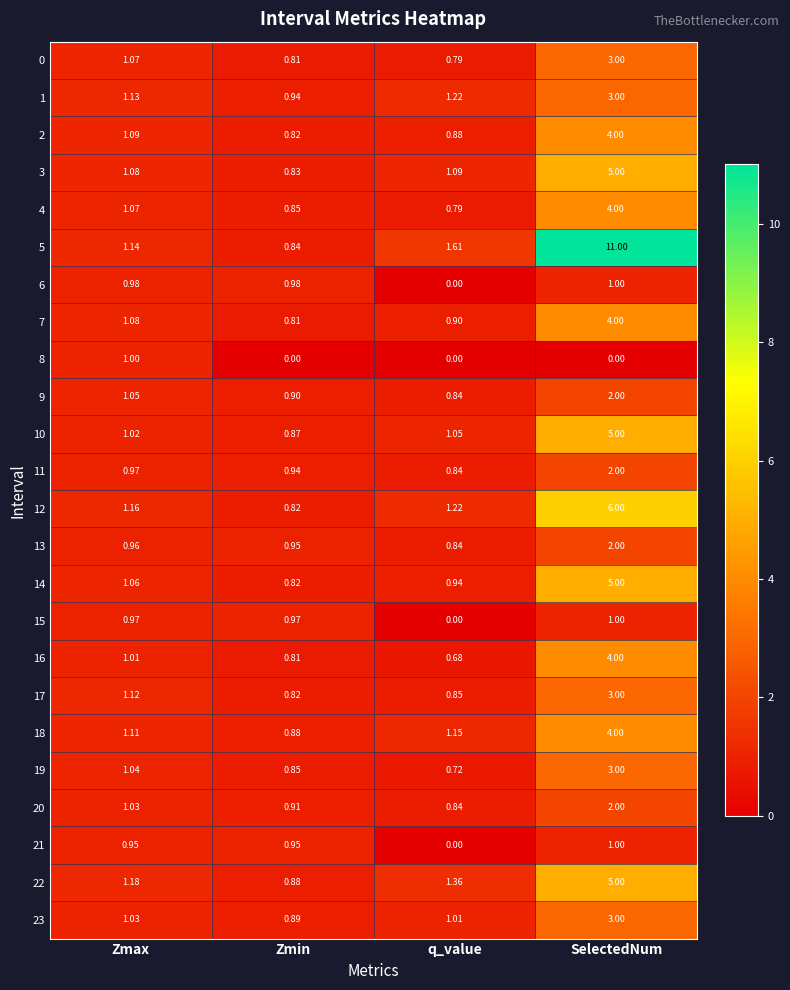

What is the total value across all series at Zmax?

25.3